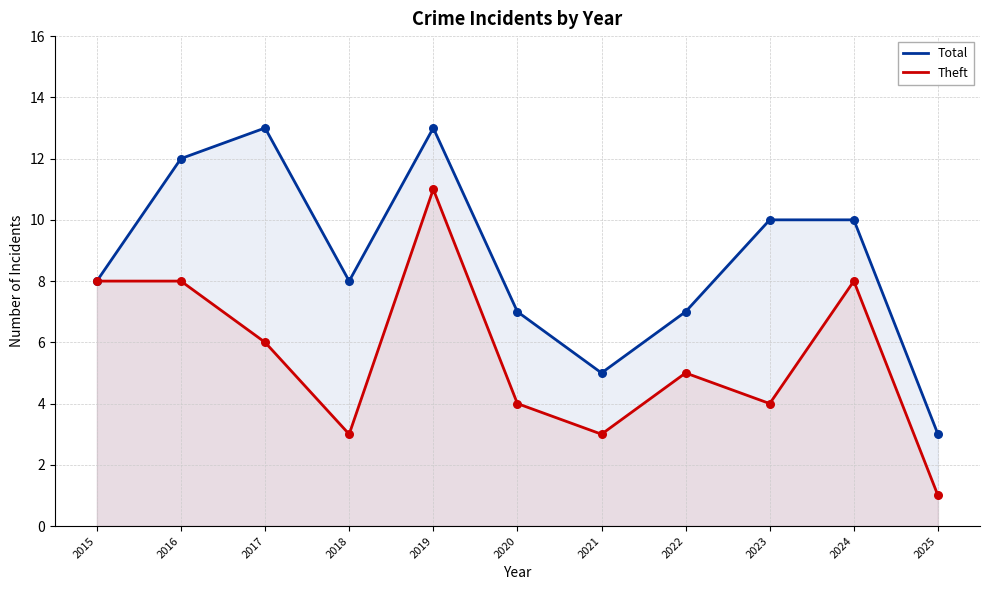

Which series has the largest Y range (max minus min)?

Total